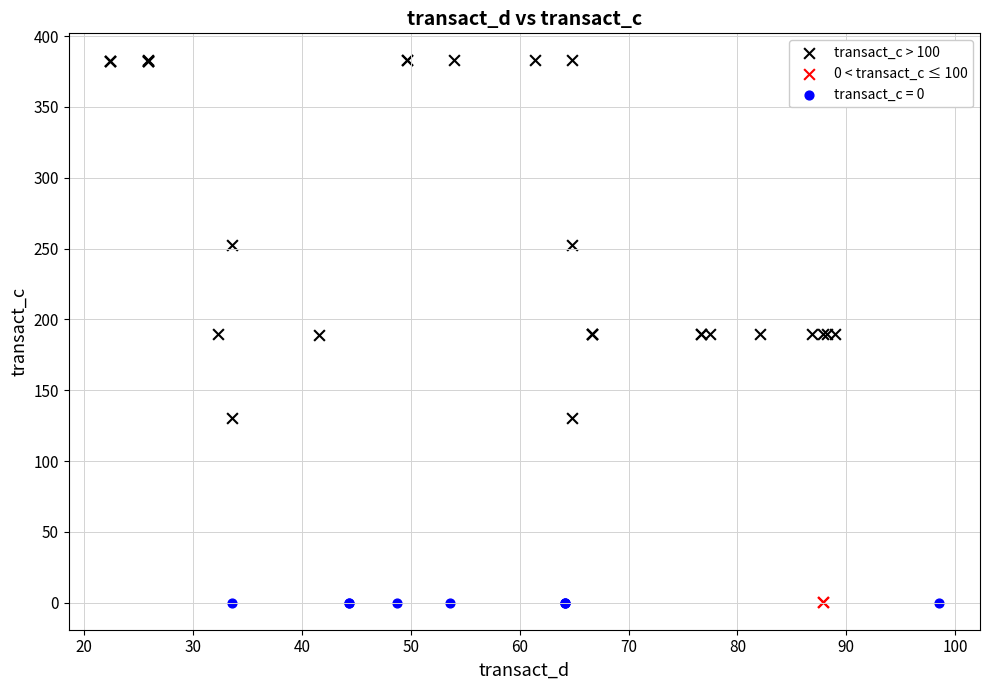

Which series contains the highest Y value?

transact_c > 100